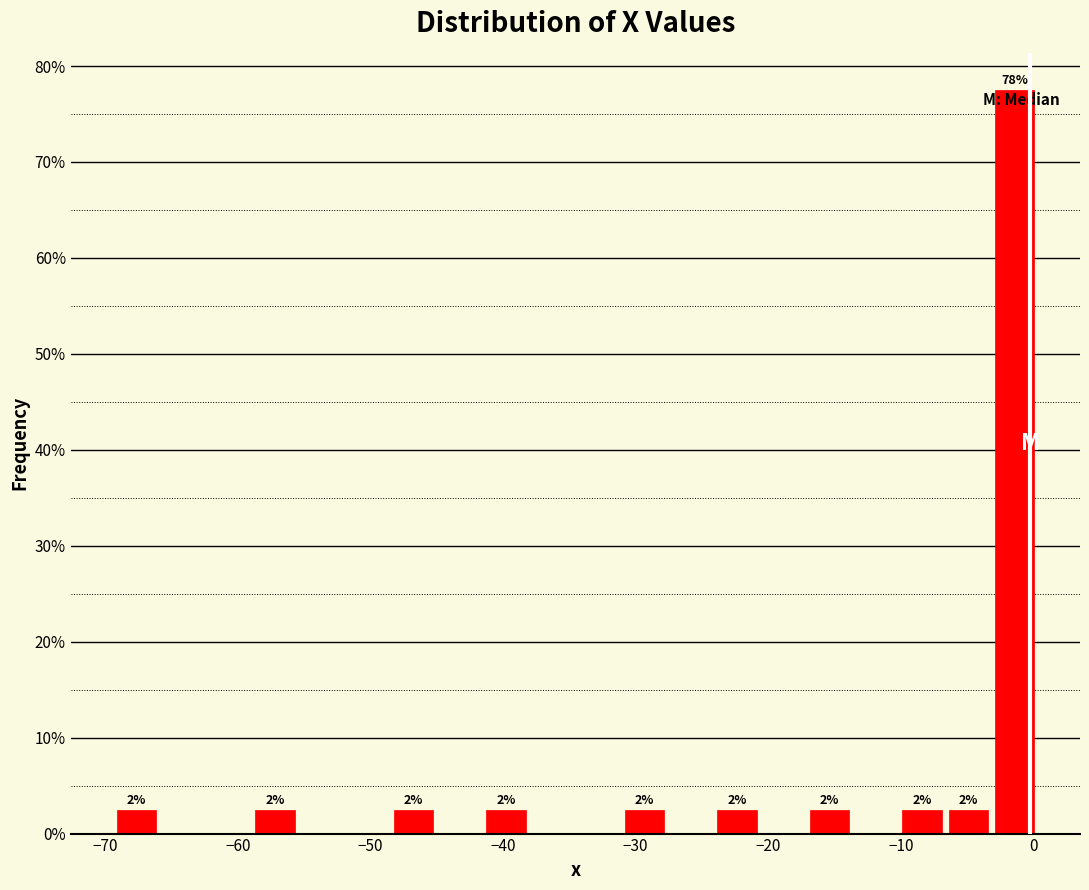

Read against the x-axis, roughly where is the centre of the tallest bar?

-1